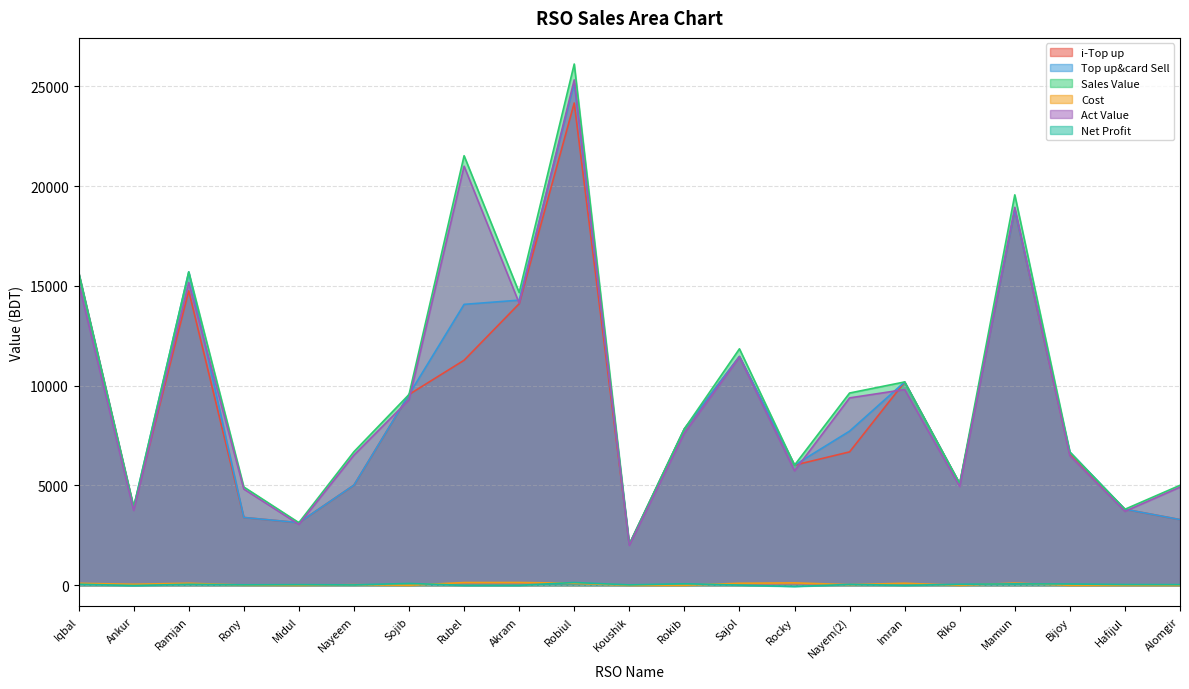

Between Iqbal and Nayem(2), which series saw the biggest shift?

i-Top up